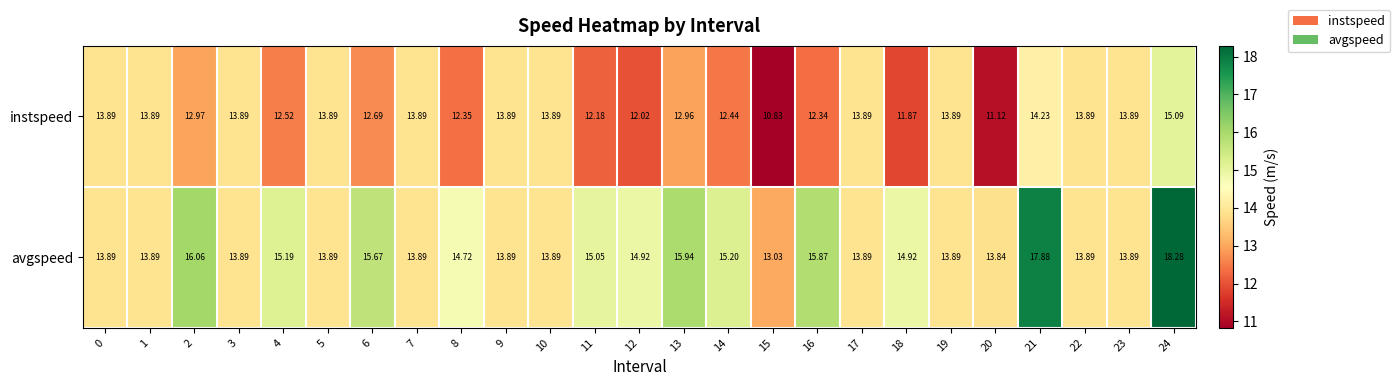

Between 2 and 16, which series saw the biggest shift?

instspeed